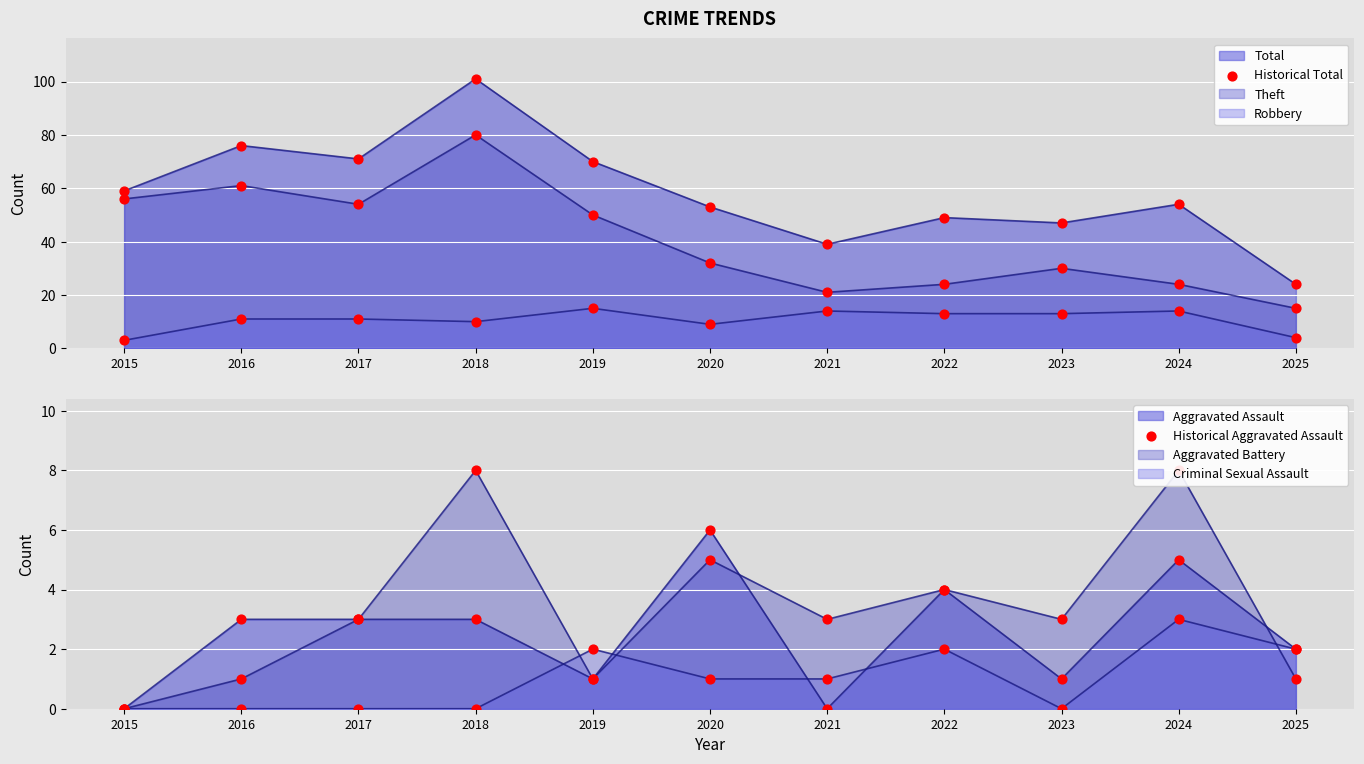

Is the value of Historical Total at 2024 greater than the value of Historical Aggravated Assault at 2015?

Yes